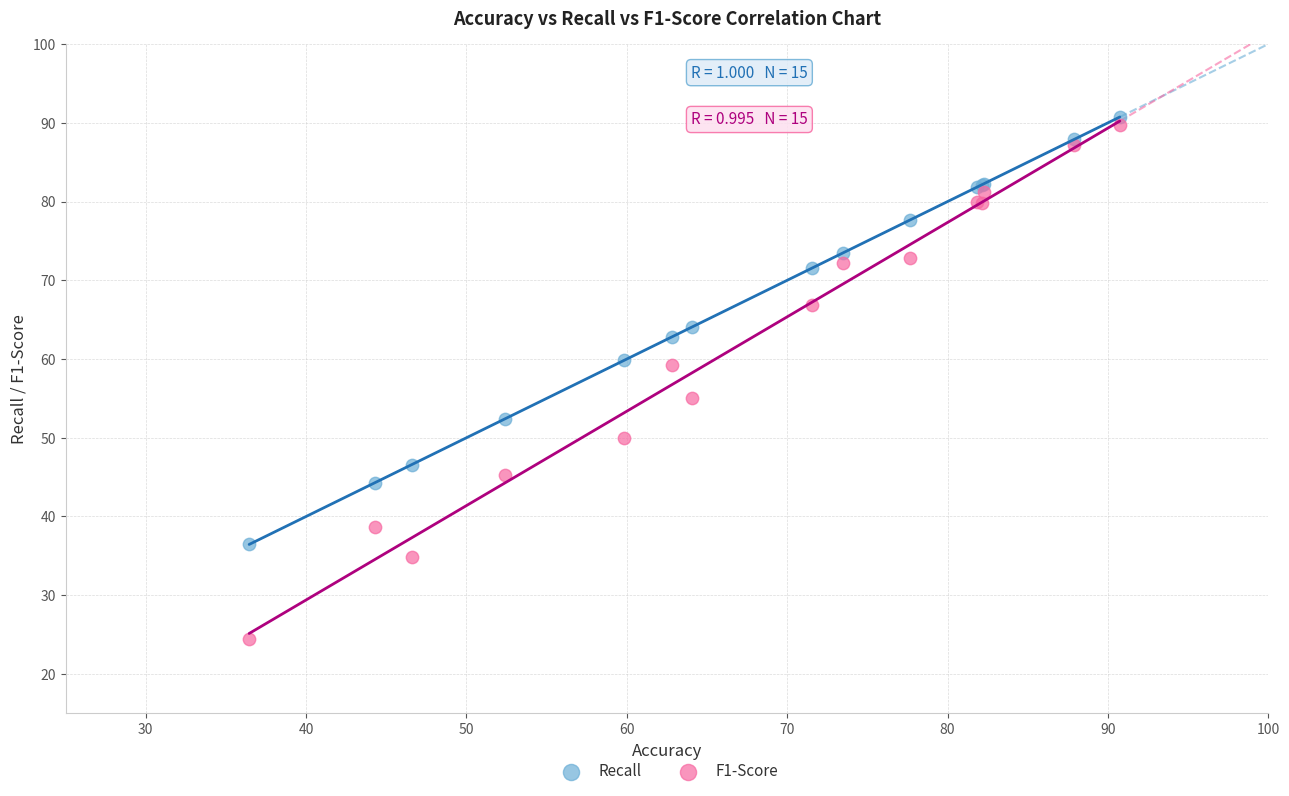

What is the X range (max minus min) for the scatter plot?

54.3